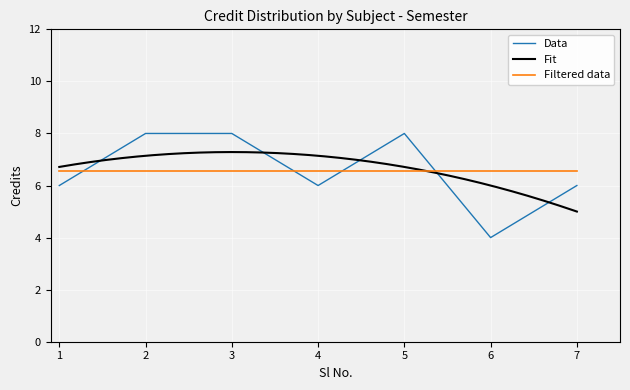

Reading left to right, transcribe all the data shown in this chart.

6	8	8	6	8	4	6